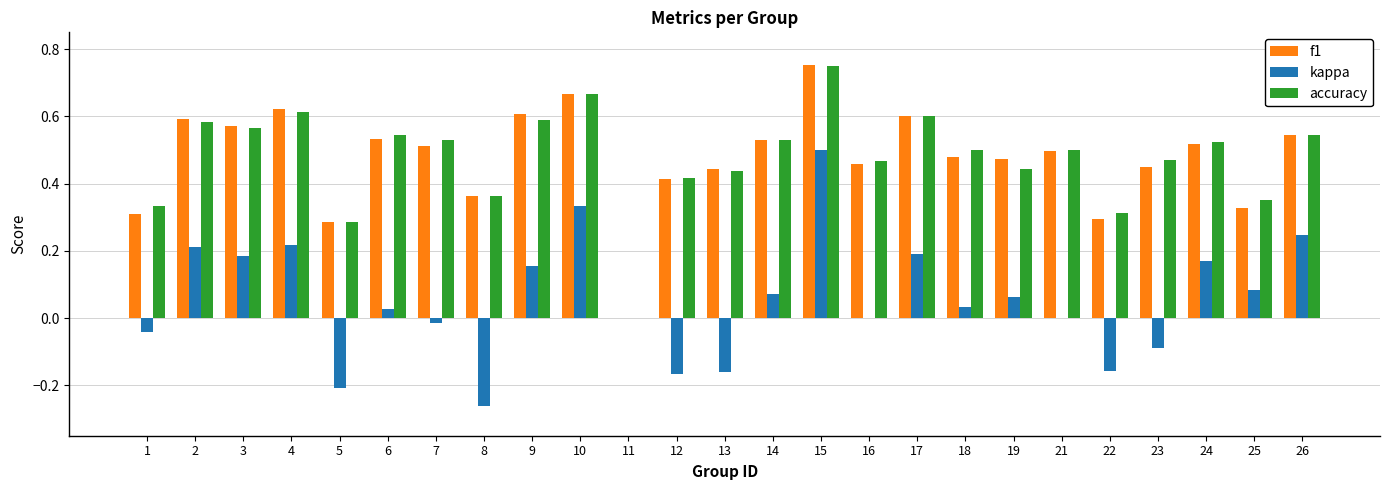

At which label does kappa reach its peak?

15